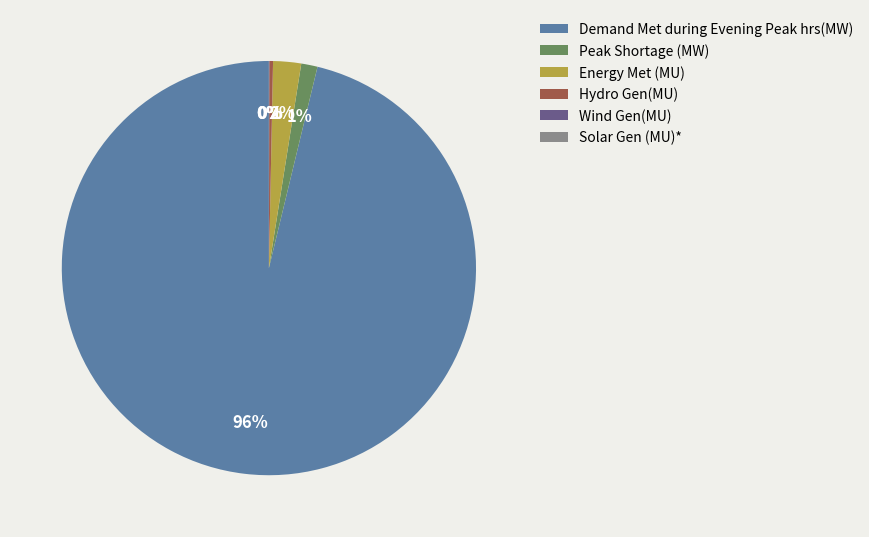

Is Demand Met during Evening Peak hrs(MW) the majority of the pie?

Yes